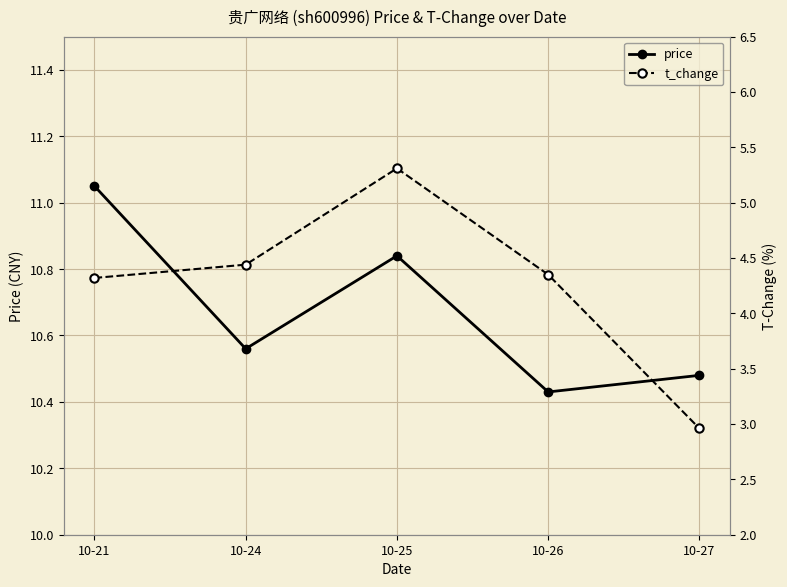

True or false: price and t_change cross at least once.

False